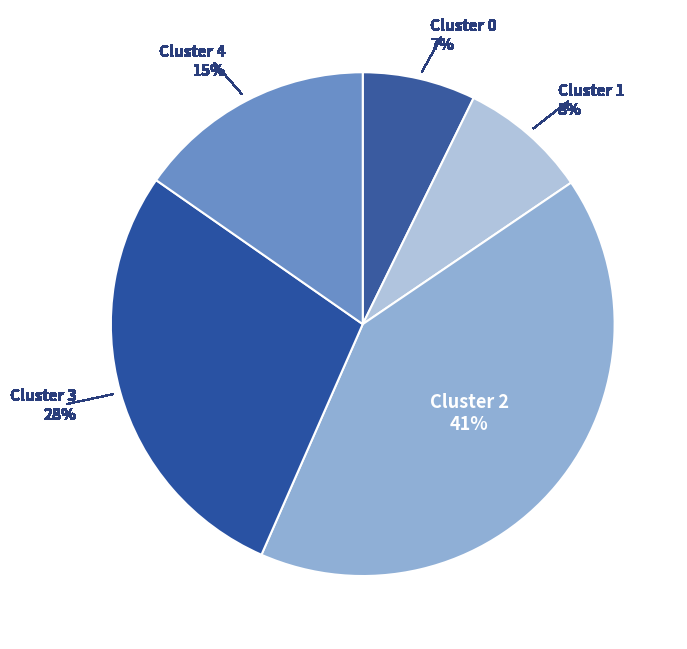

How many segments does this pie chart have?

5